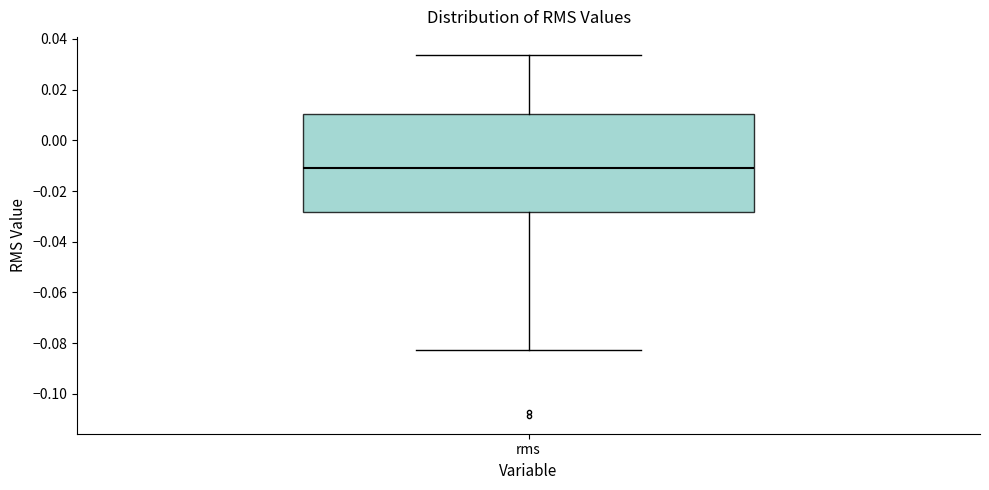

Transcribe this box plot: give where the median line is, the range the box spans, and where the two whiskers end, as read against the y-axis. The values are not printed on the chart, so give them approximately, as read against the axis.

median -0.012, box -0.028 to 0.010, whiskers -0.082 to 0.034